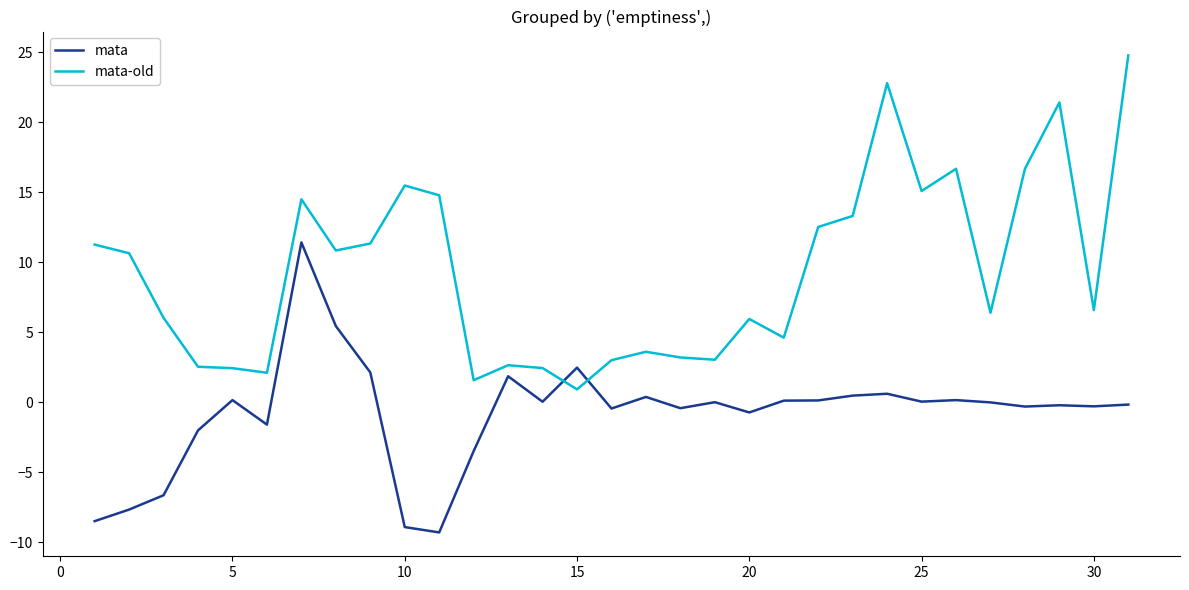

Rank the series by their maximum value, from highest to lowest.

mata-old, mata